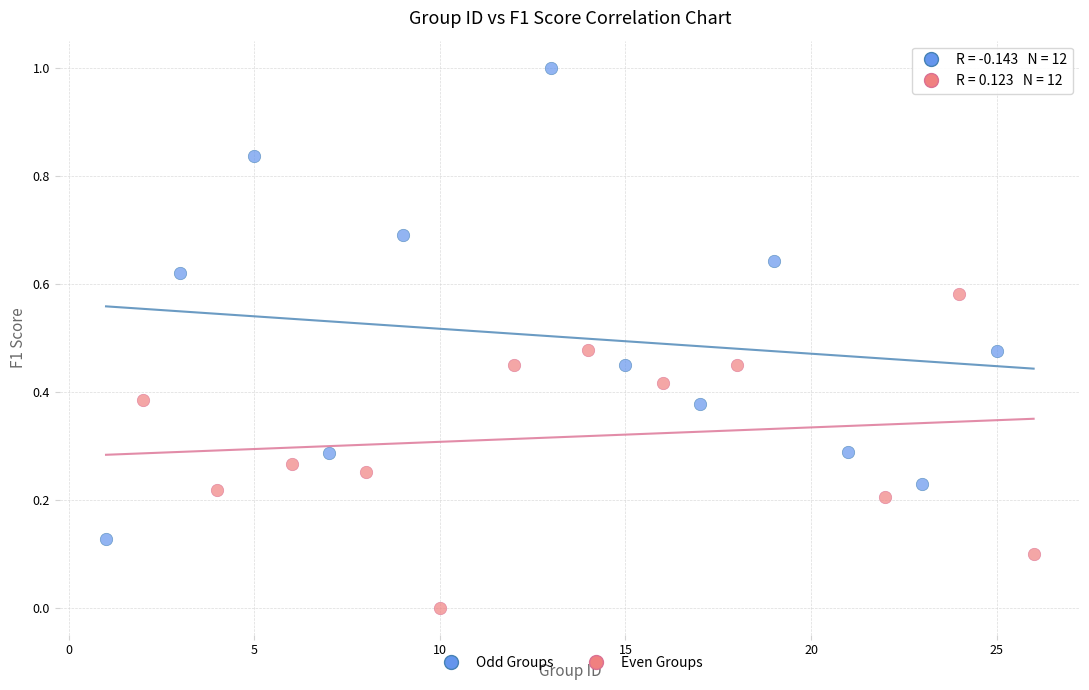

What are all the series names shown in the legend?

Odd Groups, Even Groups